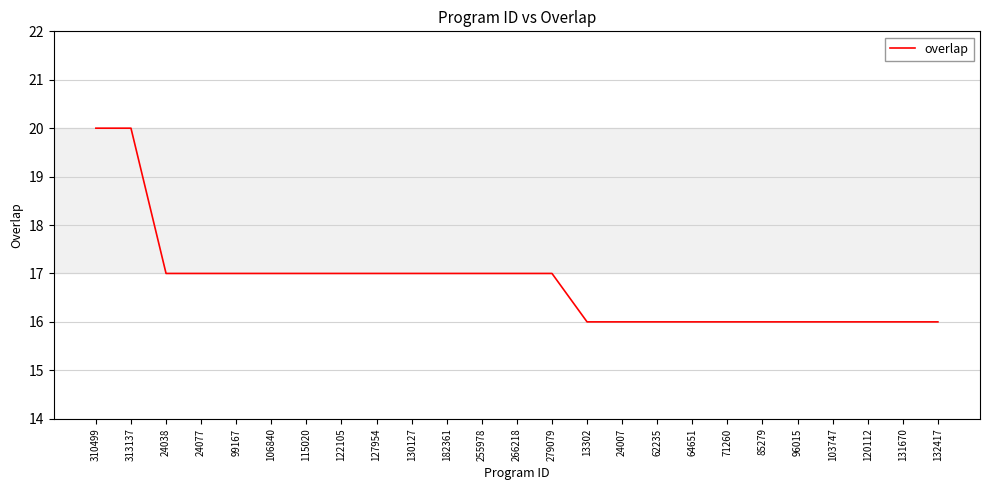

Count the number of data series in this chart.

1